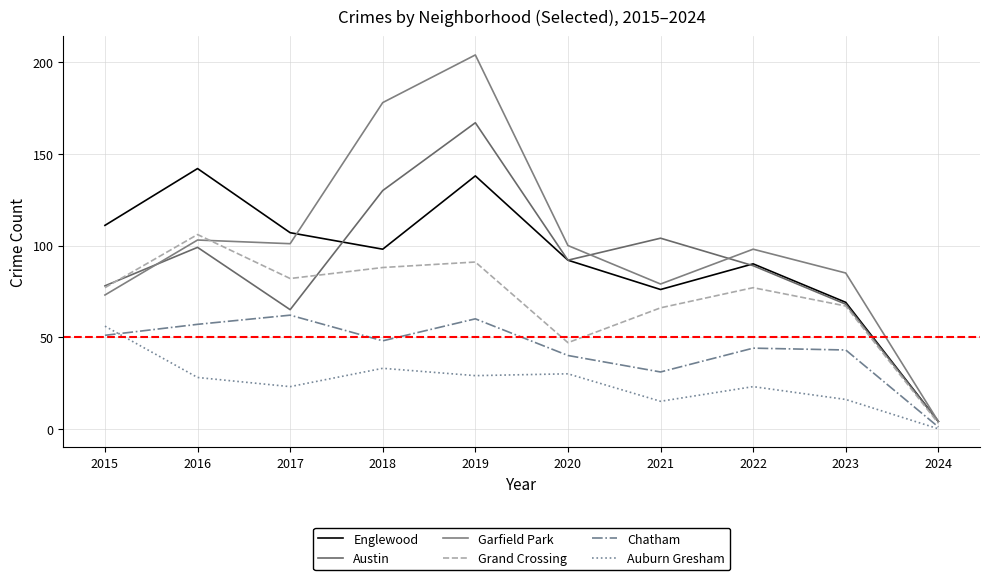

Reading left to right, extract all data points from this chart.

Englewood: 111	142	107	98	138	92	76	90	69	4
Austin: 78	99	65	130	167	92	104	89	68	4
Garfield Park: 73	103	101	178	204	100	79	98	85	4
Grand Crossing: 77	106	82	88	91	47	66	77	67	3
Chatham: 51	57	62	48	60	40	31	44	43	1
Auburn Gresham: 56	28	23	33	29	30	15	23	16	0